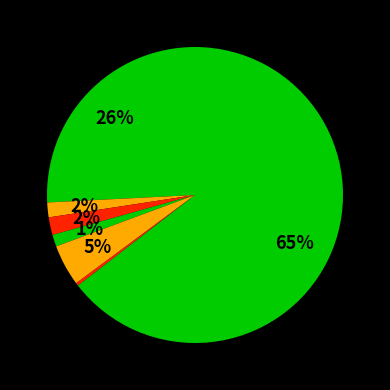

How many segments does this pie chart have?

7